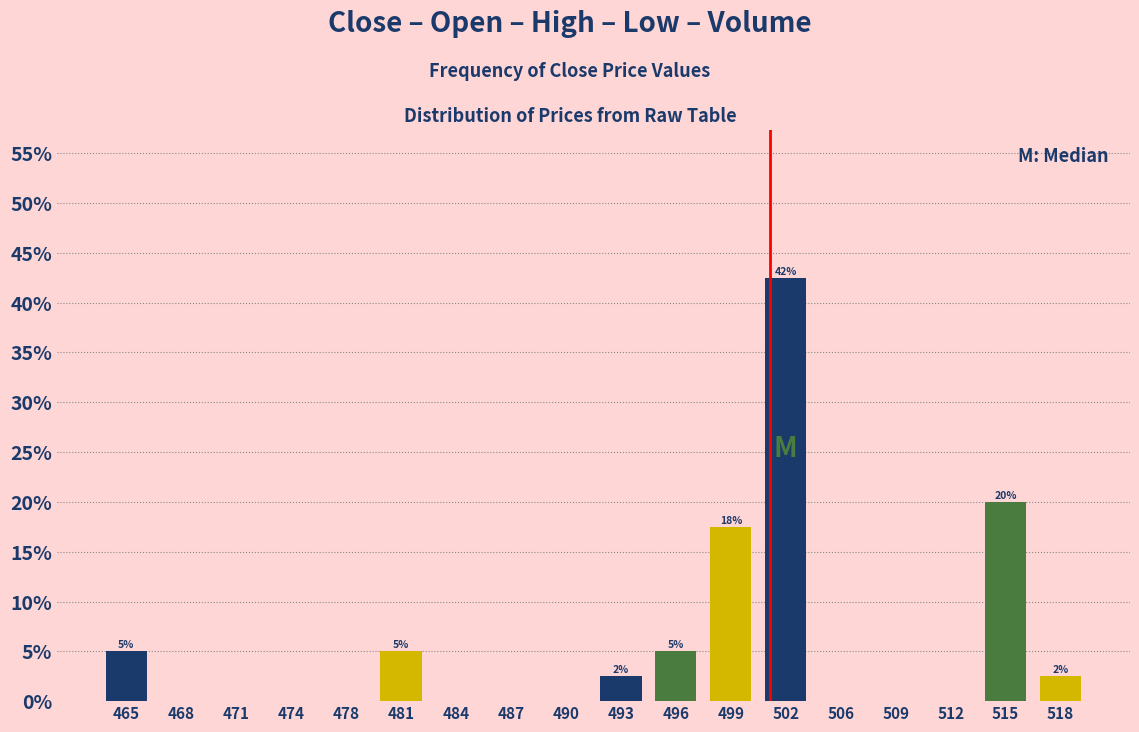

Reading right to left, list all the values displayed in this chart.

518=2.5	515=20.0	512=0.0	509=0.0	506=0.0	502=42.5	499=17.5	496=5.0	493=2.5	490=0.0	487=0.0	484=0.0	481=5.0	478=0.0	474=0.0	471=0.0	468=0.0	465=5.0